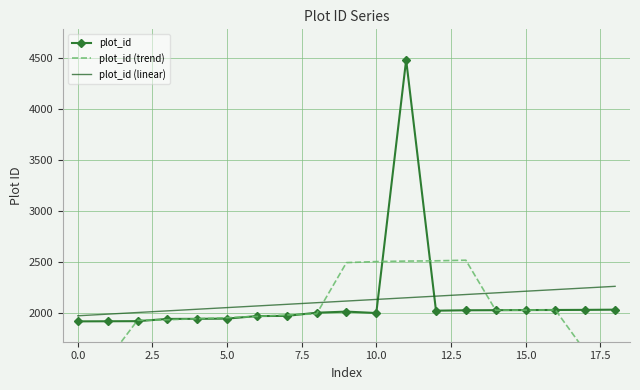

True or false: plot_id has more than 2 points higher than both neighbors.

False